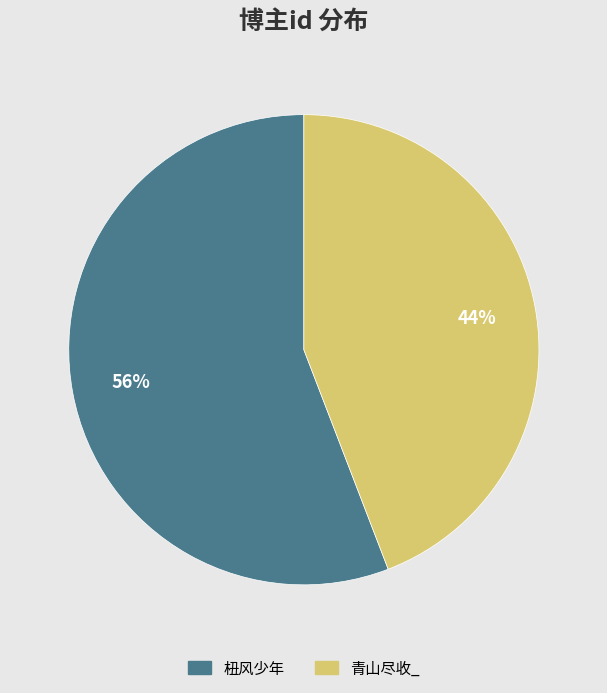

To the nearest percent, what percentage of the pie is 杻风少年?

56%